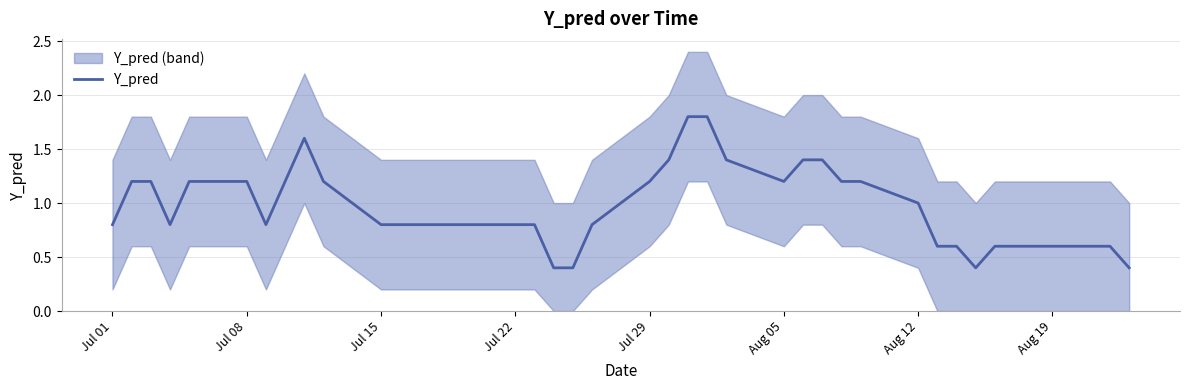

What is the maximum value for Y_pred?

1.8